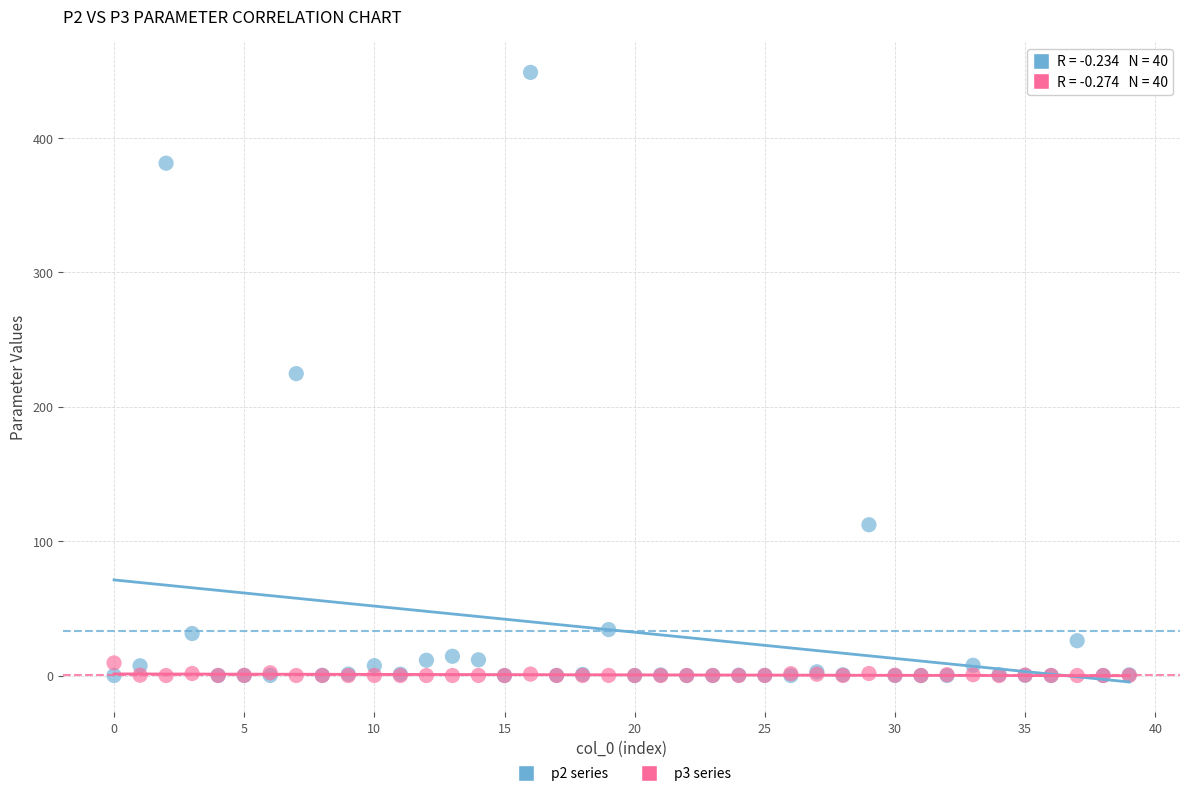

What are all the series names shown in the legend?

p2 series, p3 series